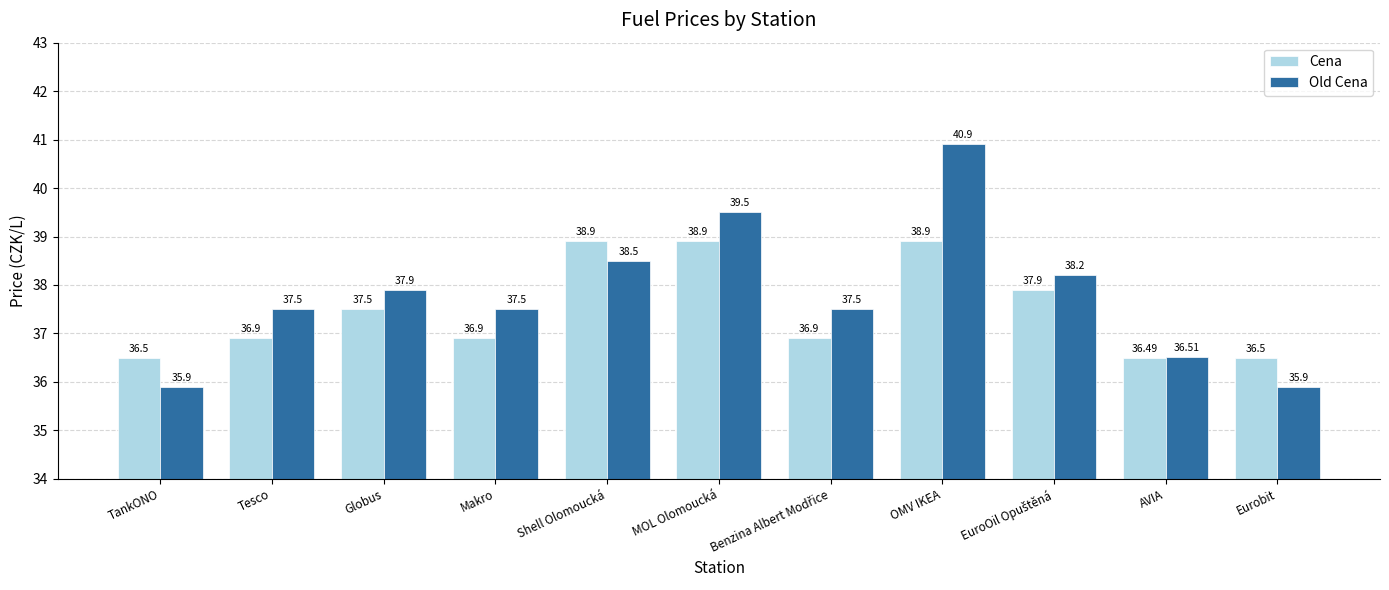

Are the bars grouped side by side (vs. stacked)?

Yes